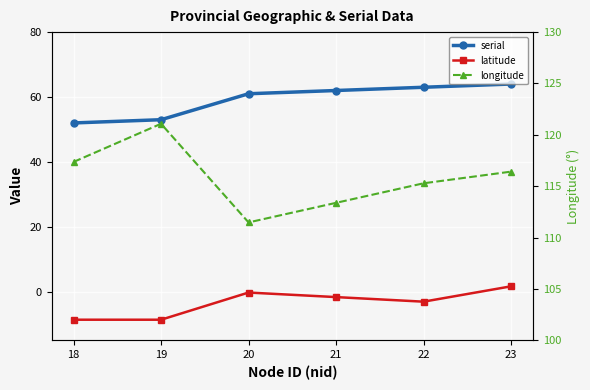

At which category is the sum across all series the highest?

23